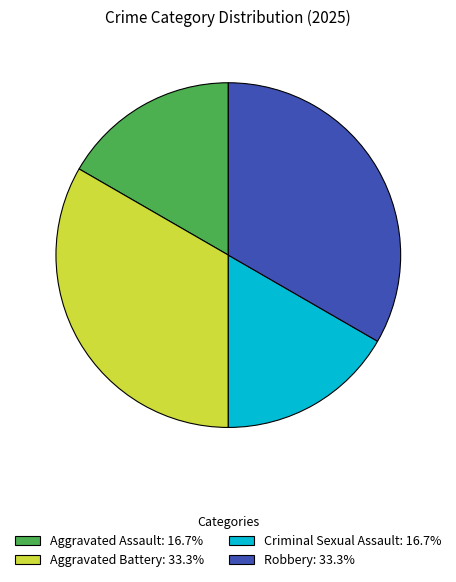

Does Aggravated Assault: 16.7% represent more than half of the total?

No